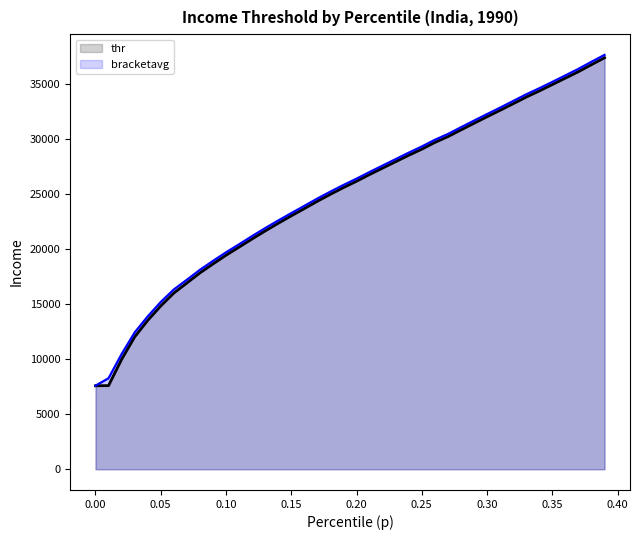

What is the difference between the maximum and minimum values in the thr series?

29812.3